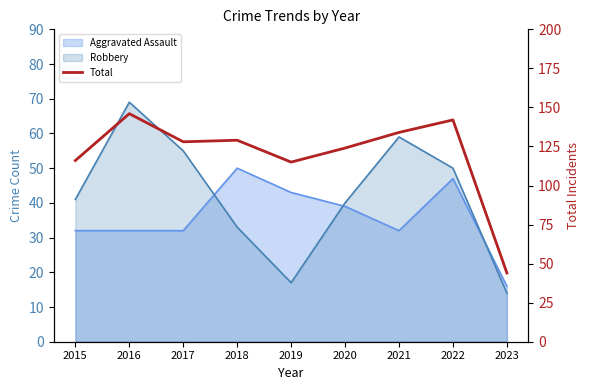

At which category does the data reach its first local valley?

2017